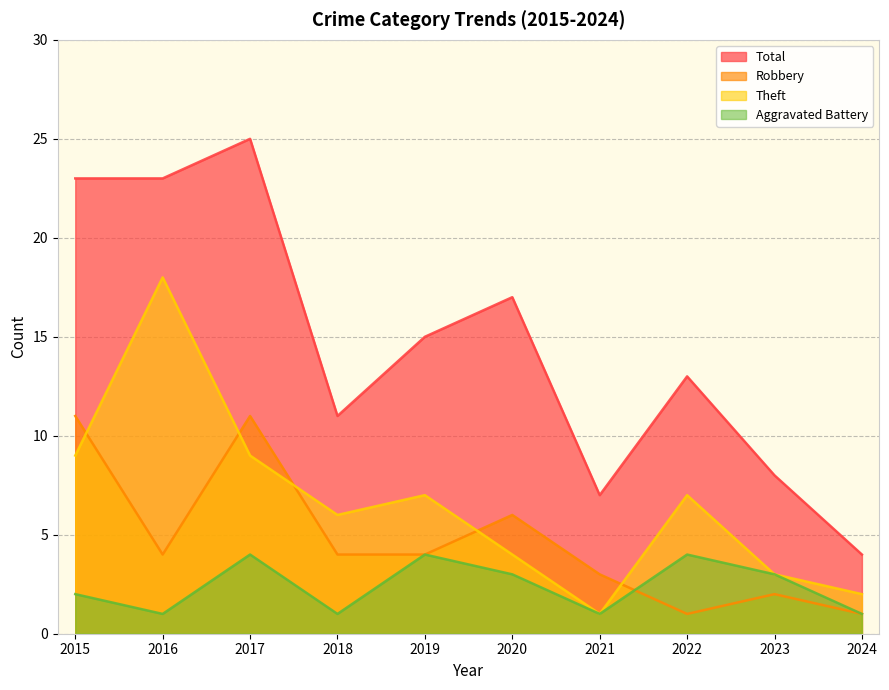

Rank the series at 2015 from lowest to highest value.

Aggravated Battery, Theft, Robbery, Total